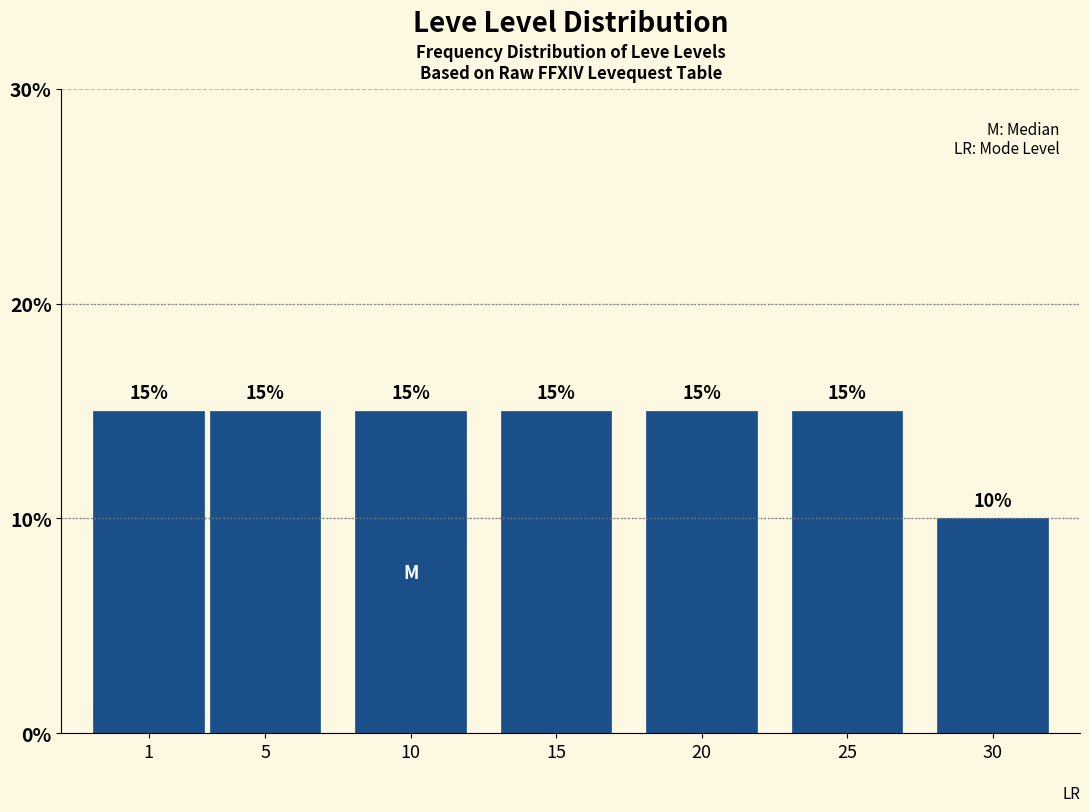

Reading left to right, extract all data points from this chart.

1=15	5=15	10=15	15=15	20=15	25=15	30=10